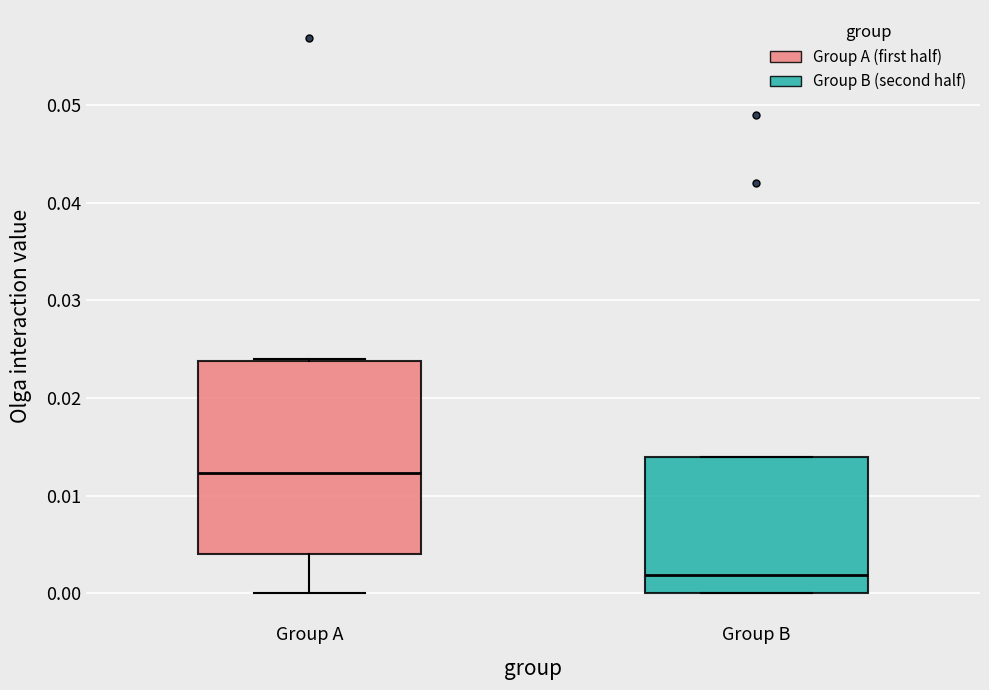

Which box is the tallest, from its lower edge to its upper edge?

Group A